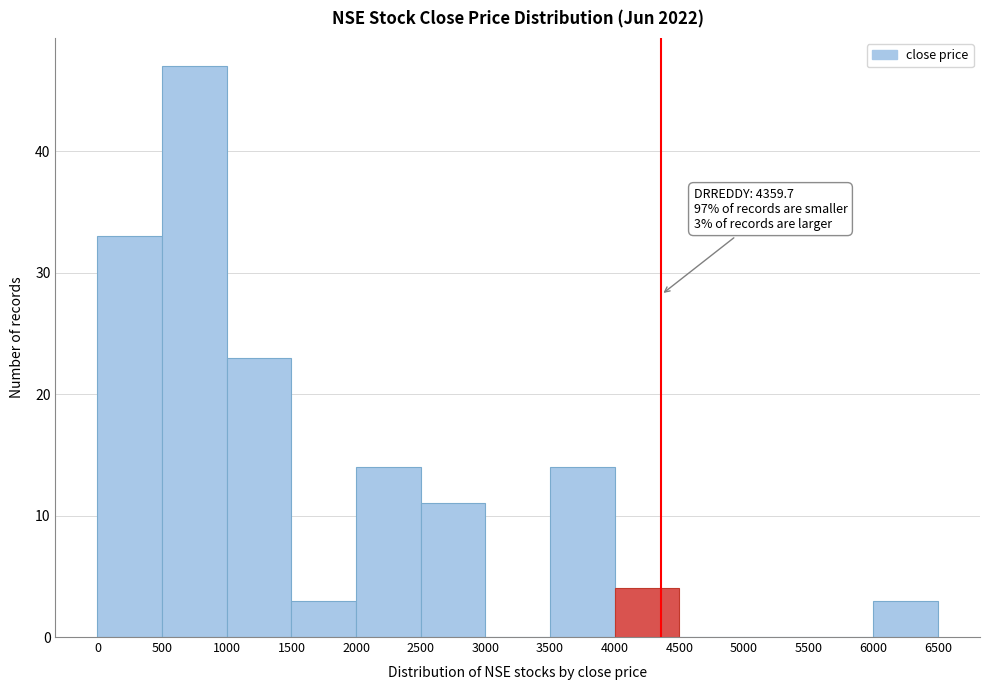

Which range on the x-axis has the tallest bar?

500 to 1000